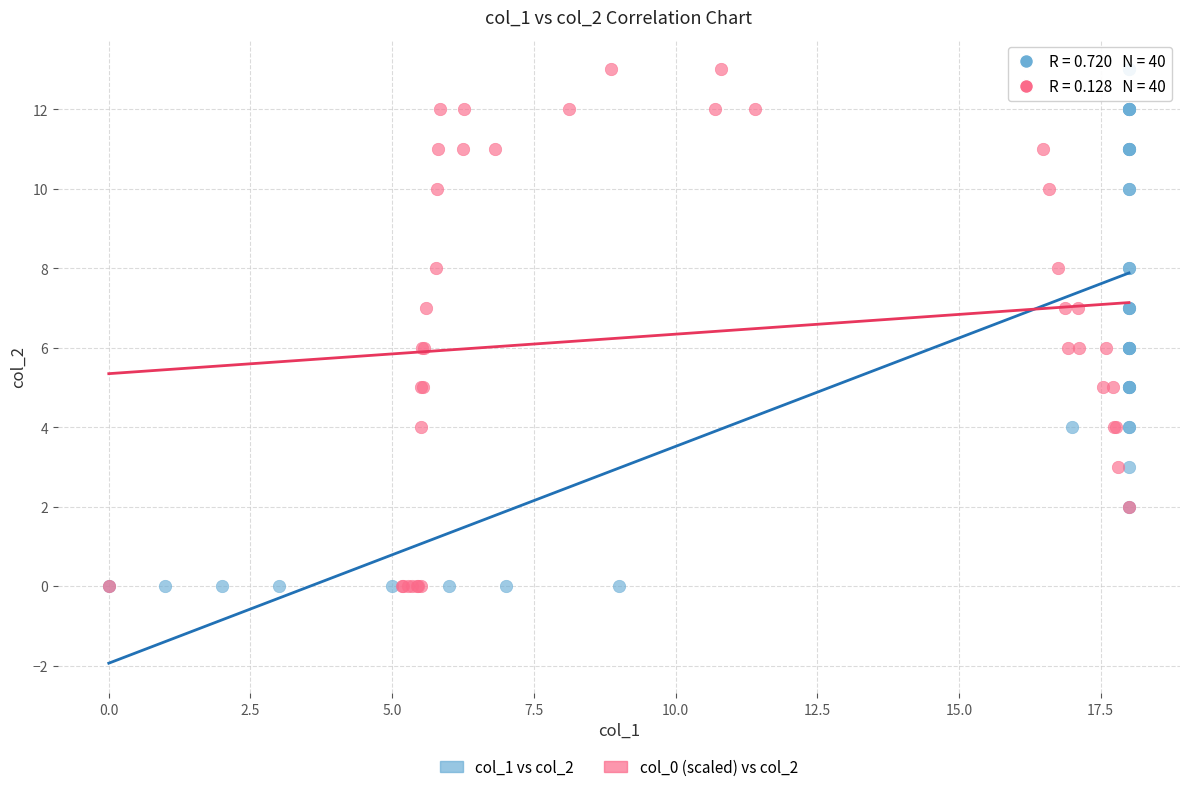

What are all the series names shown in the legend?

col_1 vs col_2, col_0 (scaled) vs col_2